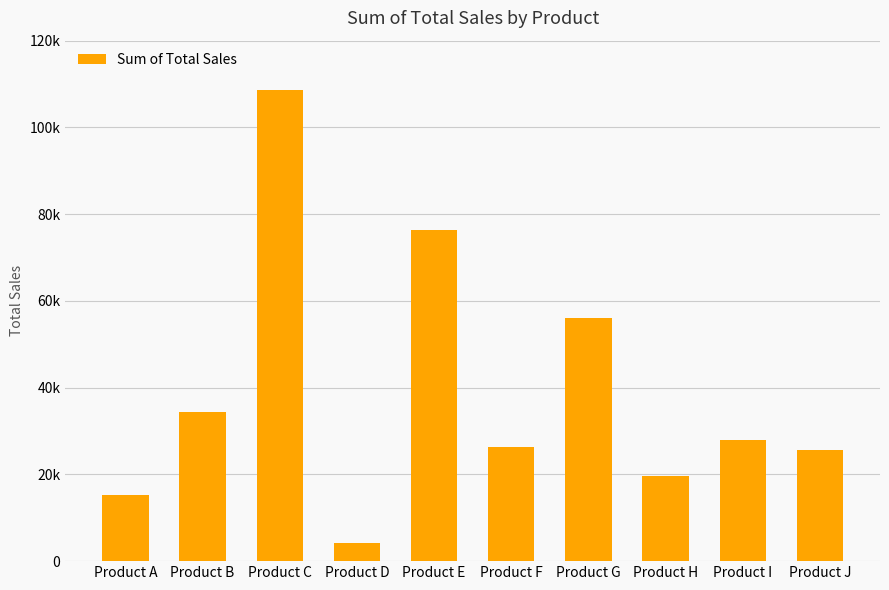

List the labels in order of value, largest first.

Product C, Product E, Product G, Product B, Product I, Product F, Product J, Product H, Product A, Product D